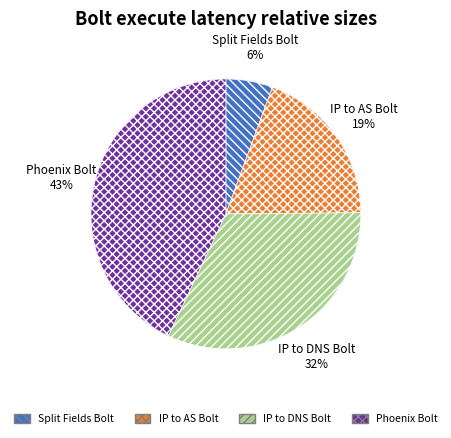

Is there any slice that represents more than half of the pie?

No